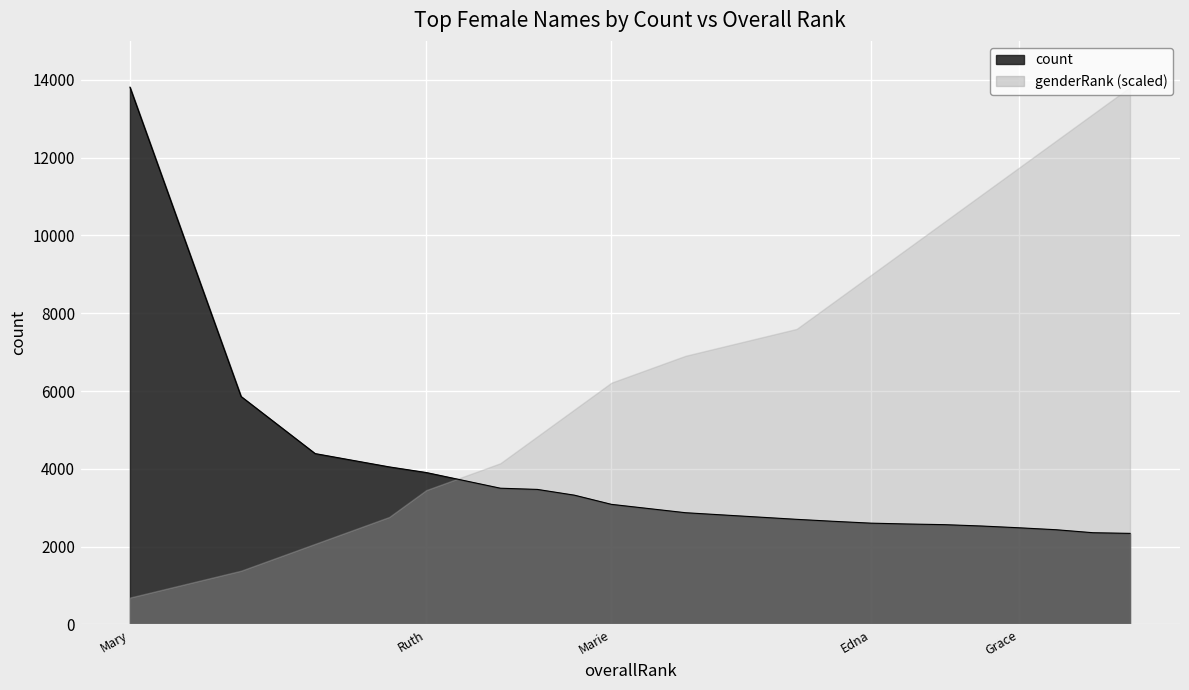

True or false: the data shows 3502 at 11.

True